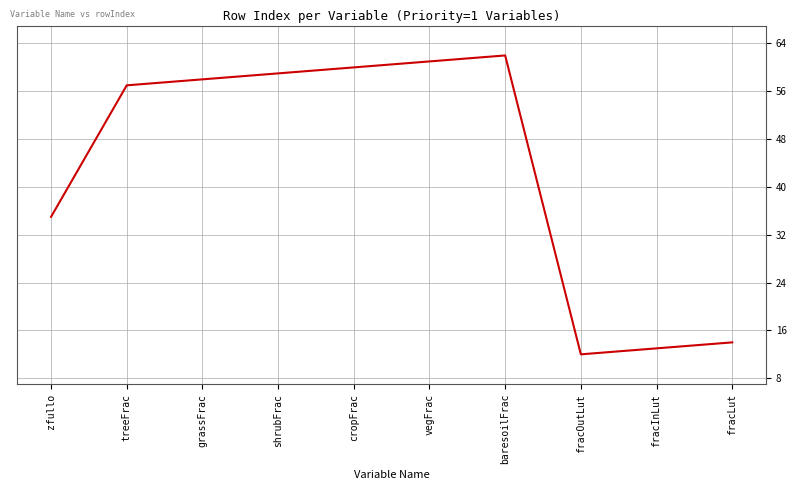

Count the number of categories in the chart.

10